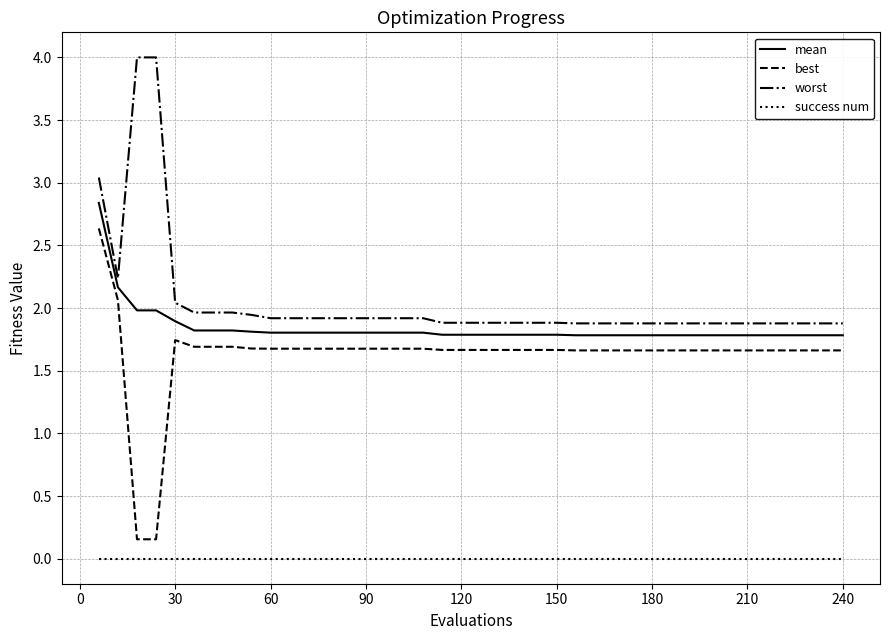

Which series has the largest total across all categories?

worst